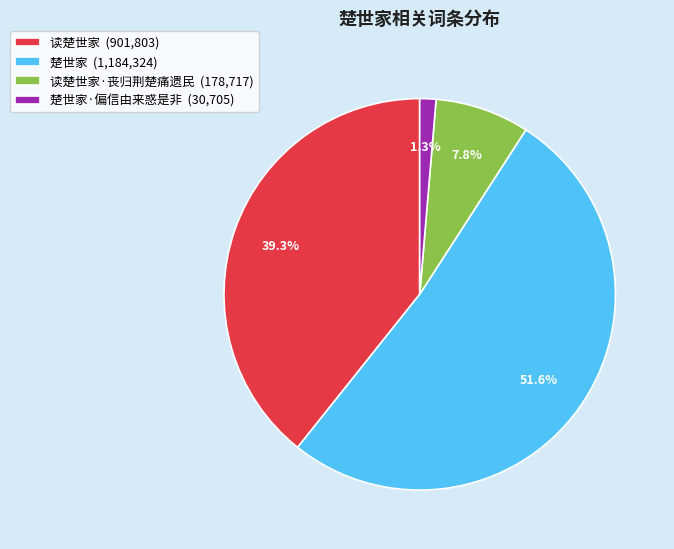

Which category accounts for the majority?

楚世家 (1,184,324)